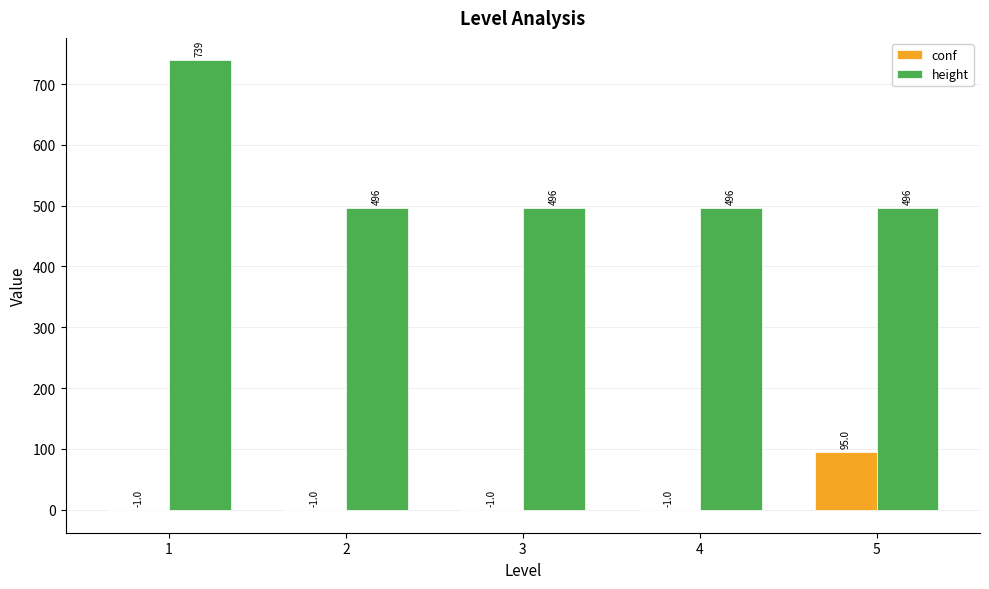

What is the maximum value shown in the chart?

739